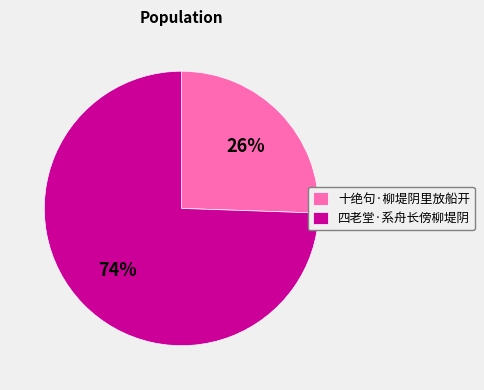

What is the majority slice?

四老堂·系舟长傍柳堤阴